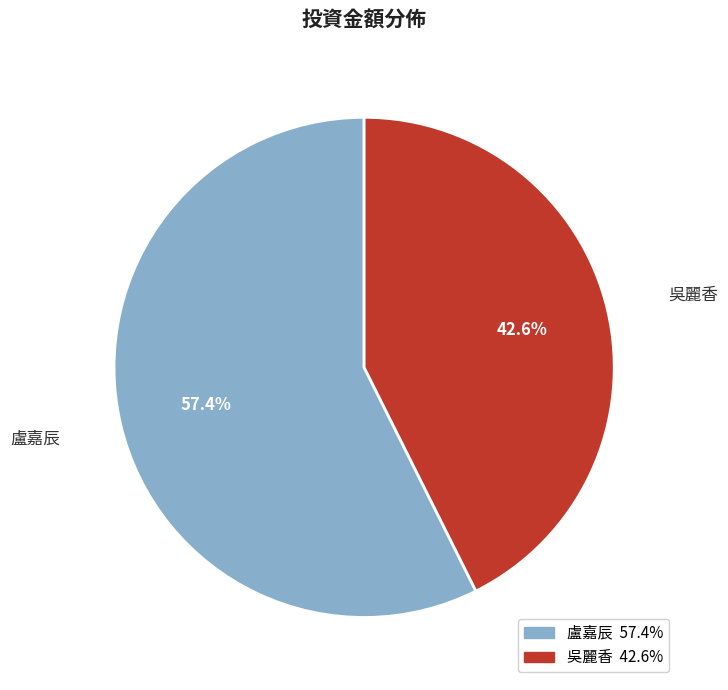

What is the total percentage of 盧嘉辰 and 吳麗香?

100.0%